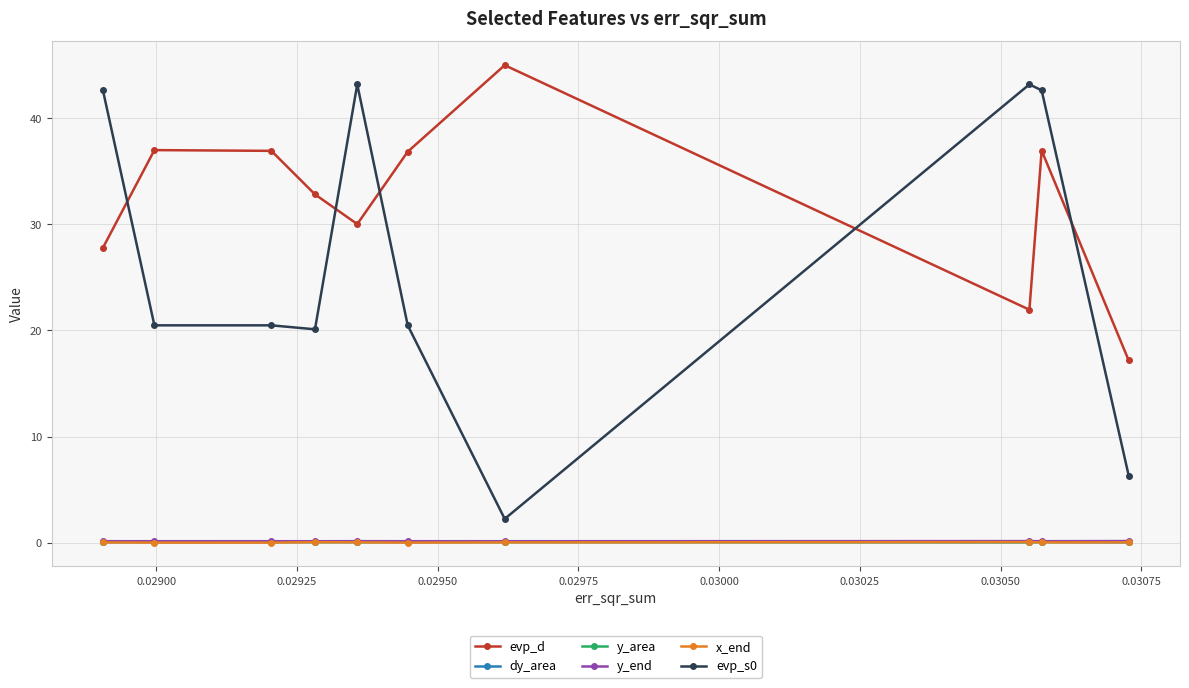

After their last crossing, which series has the higher values: y_area or x_end?

y_area